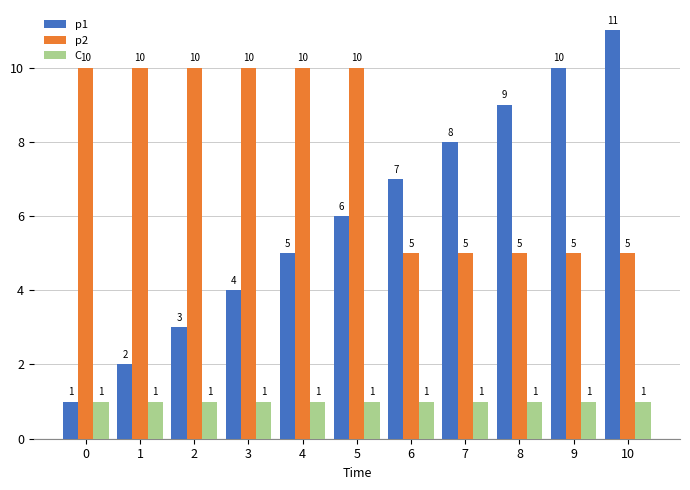

How many bars are there in total?

33